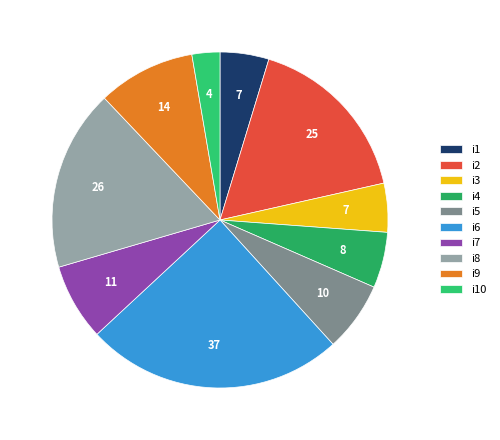

Count the number of slices in the pie.

10